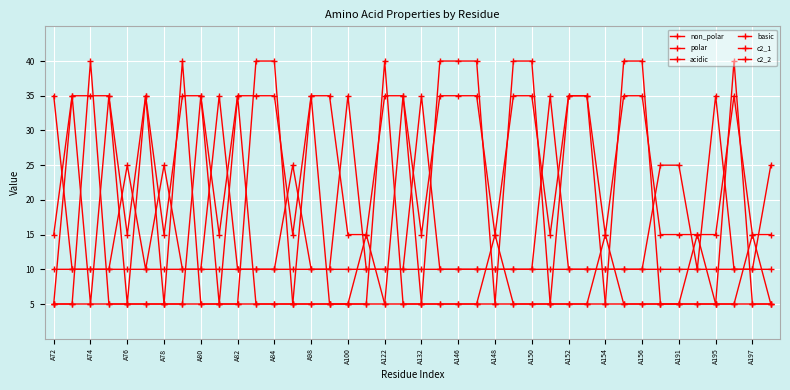

Does the chart have visible grid lines?

Yes